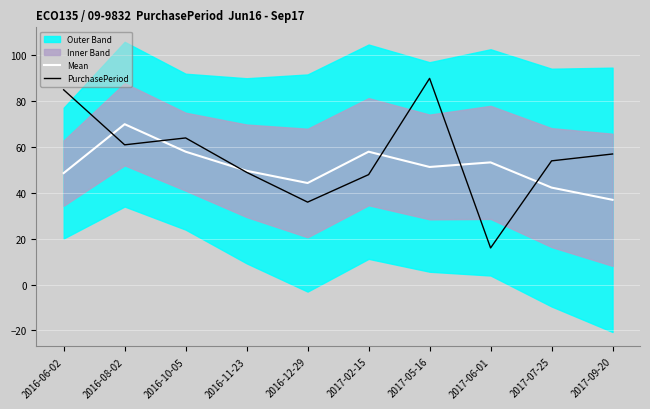

True or false: PurchasePeriod has a value of 23.2 at 2017-06-01.

False